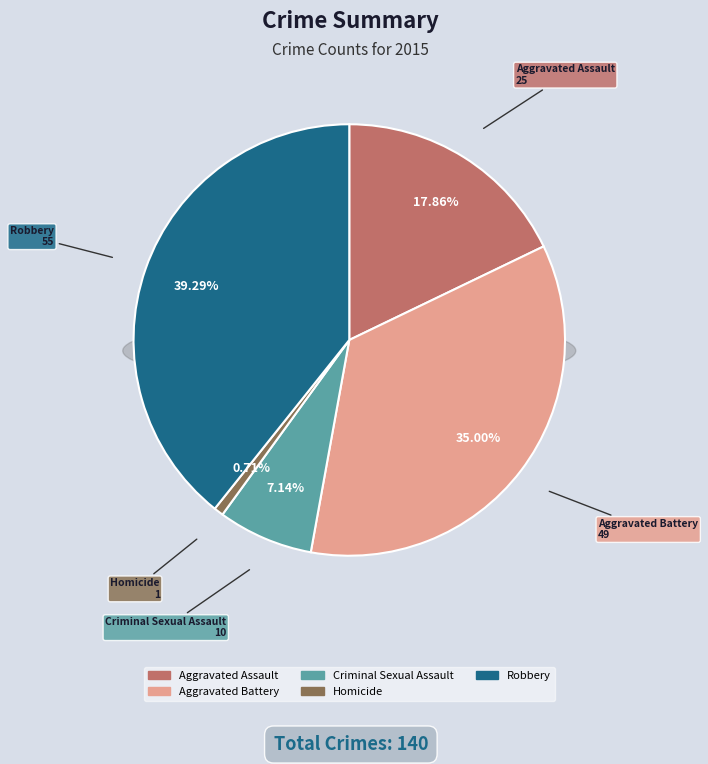

What is the total percentage of Criminal Sexual Assault and Homicide?

7.9%